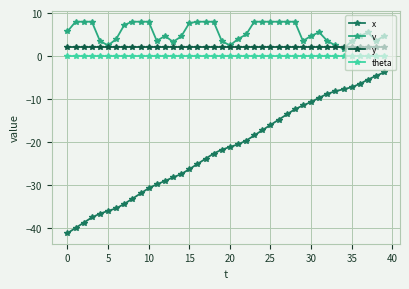

What is the highest value of the v series?

8.0